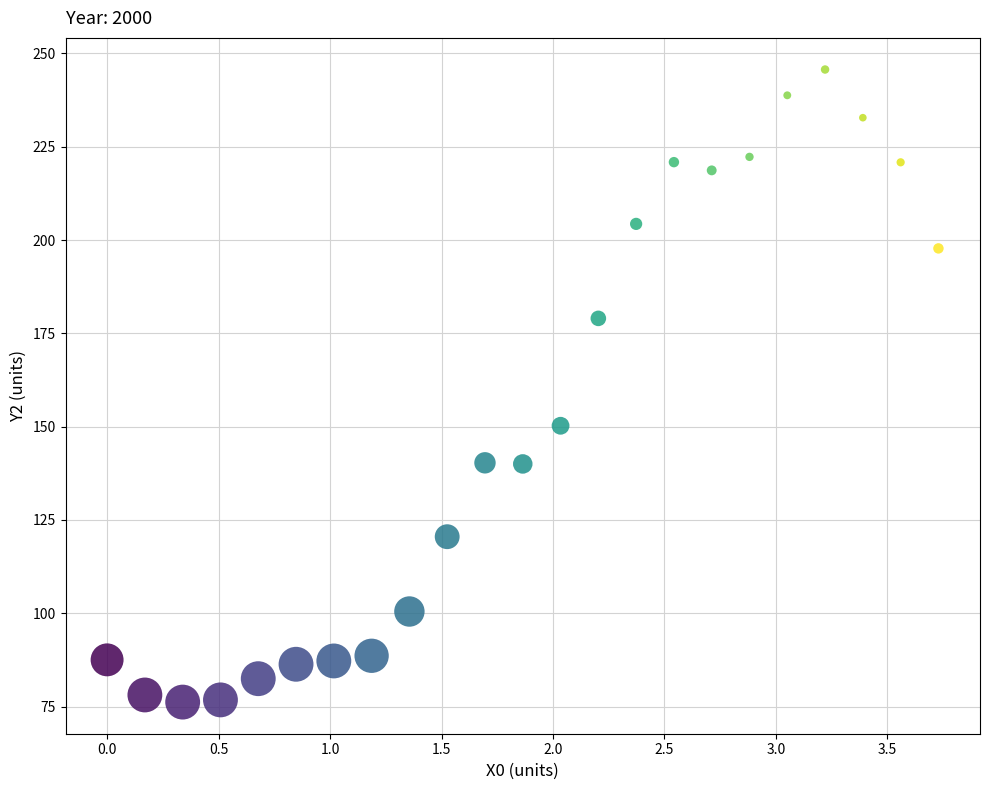

What is the range of X values (max minus min)?

3.7